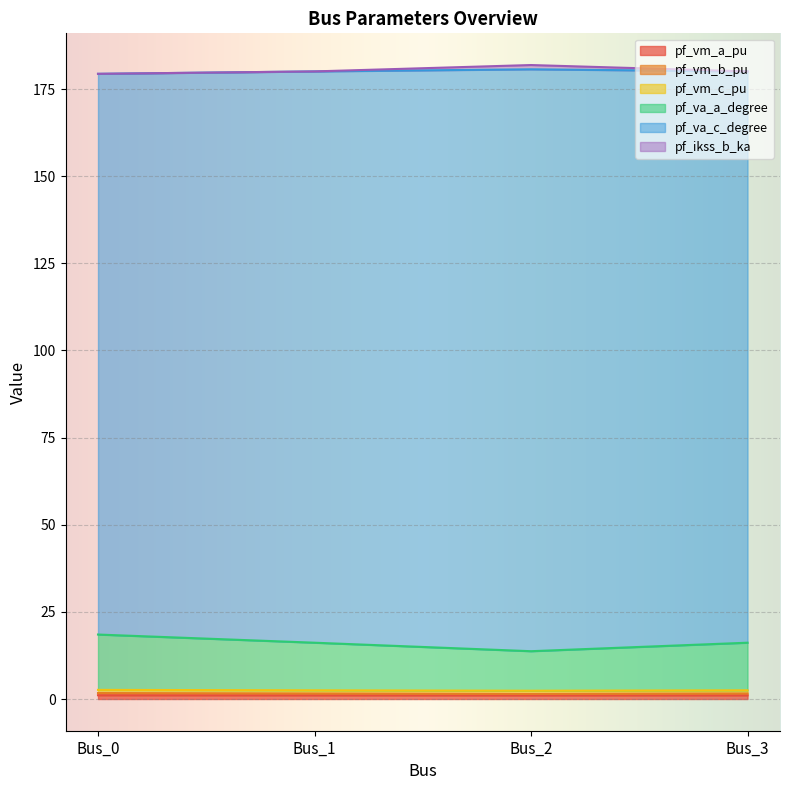

Which series has the widest spread of values?

pf_va_a_degree